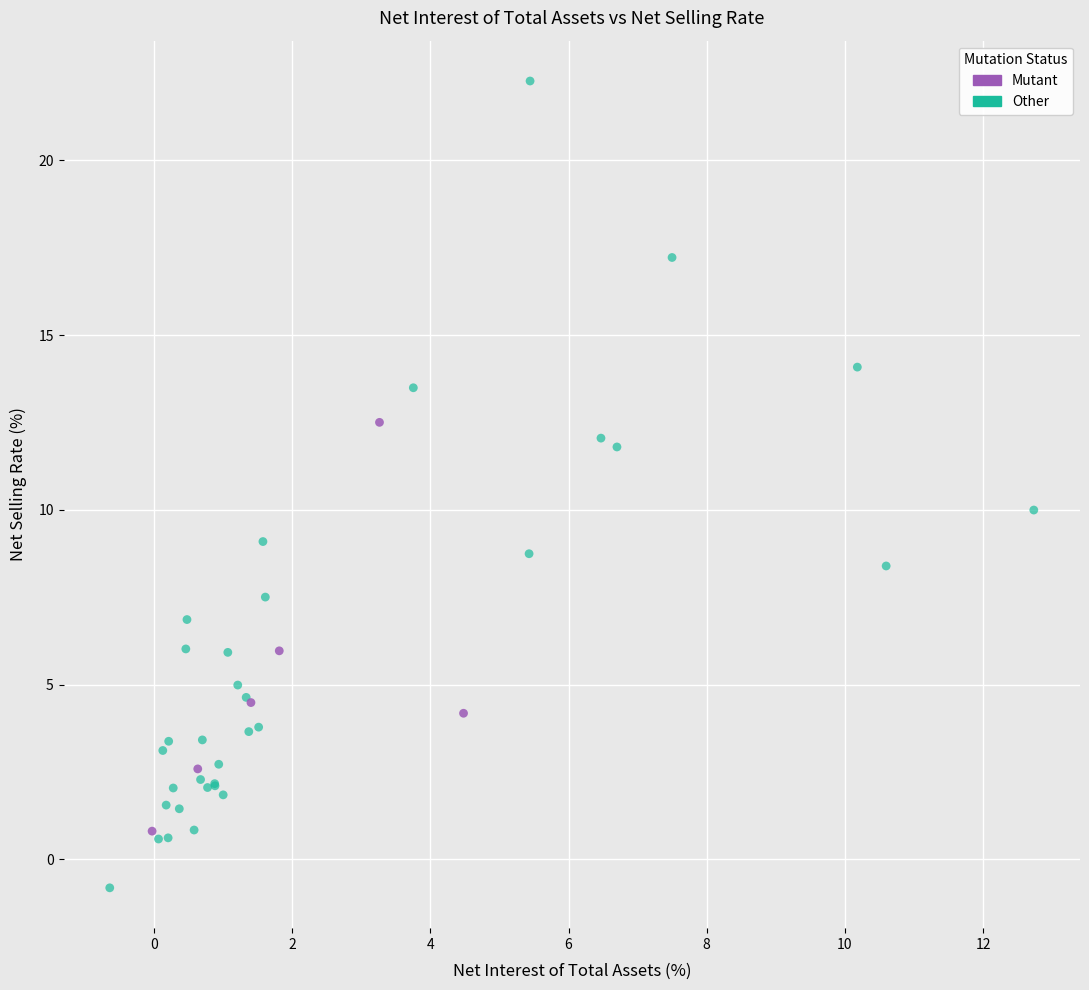

Which series contains the highest Y value?

Other